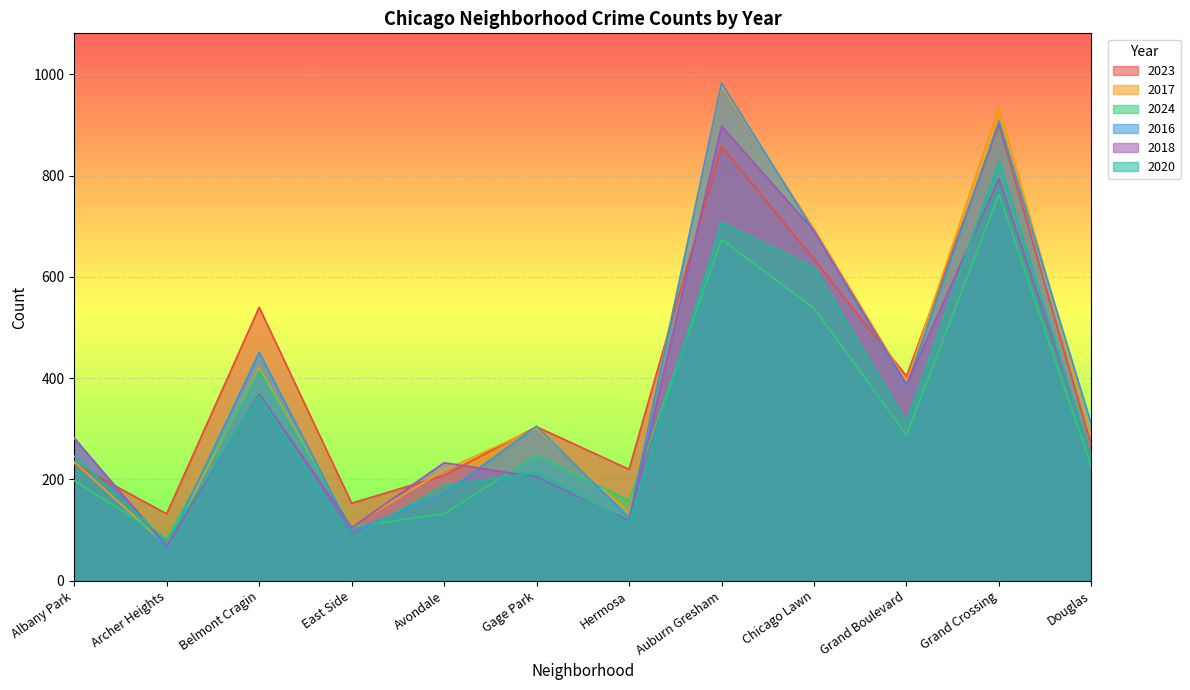

At which label does 2024 first exceed 248?

Belmont Cragin